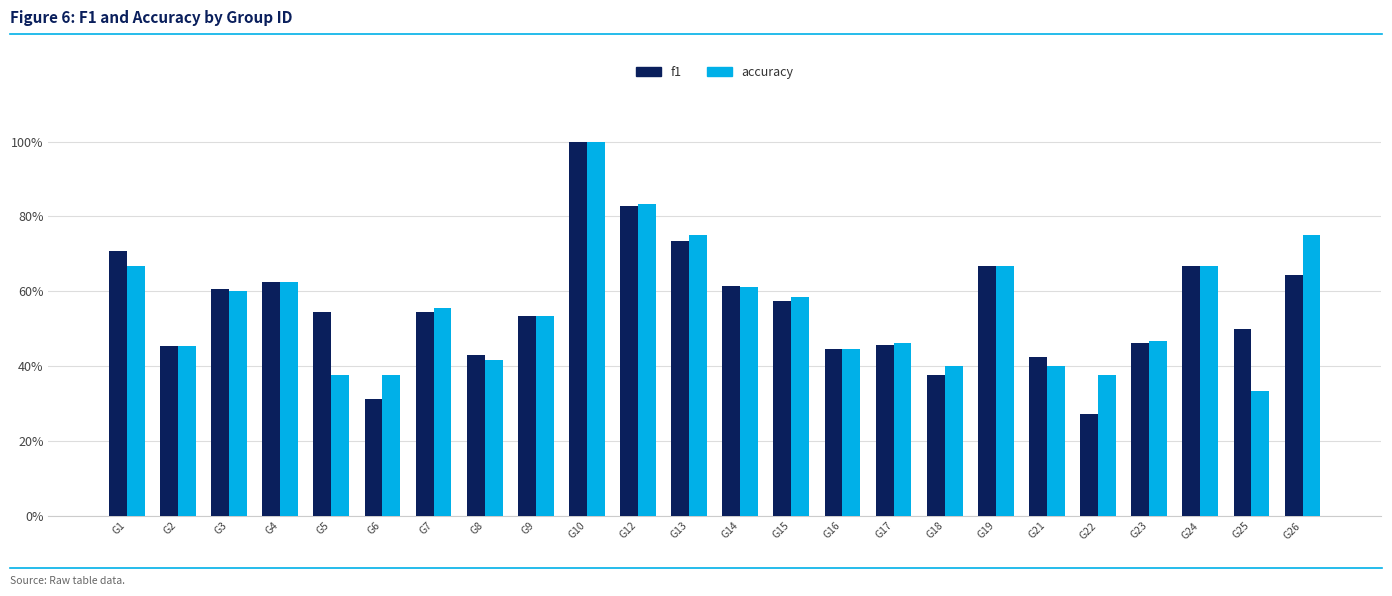

Read the accuracy value at G19.

0.7